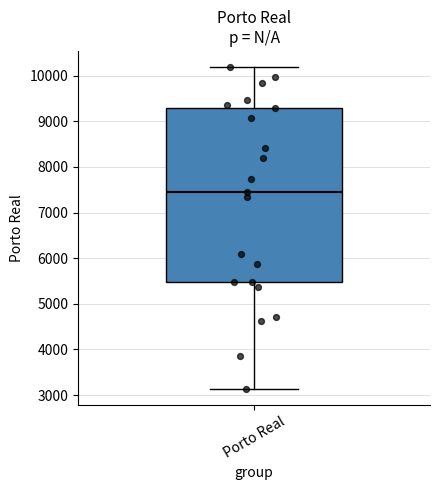

Transcribe this box plot: give where the median line is, the range the box spans, and where the two whiskers end, as read against the y-axis. The values are not printed on the chart, so give them approximately, as read against the axis.

median 7500, box 5500 to 9300, whiskers 3100 to 10200